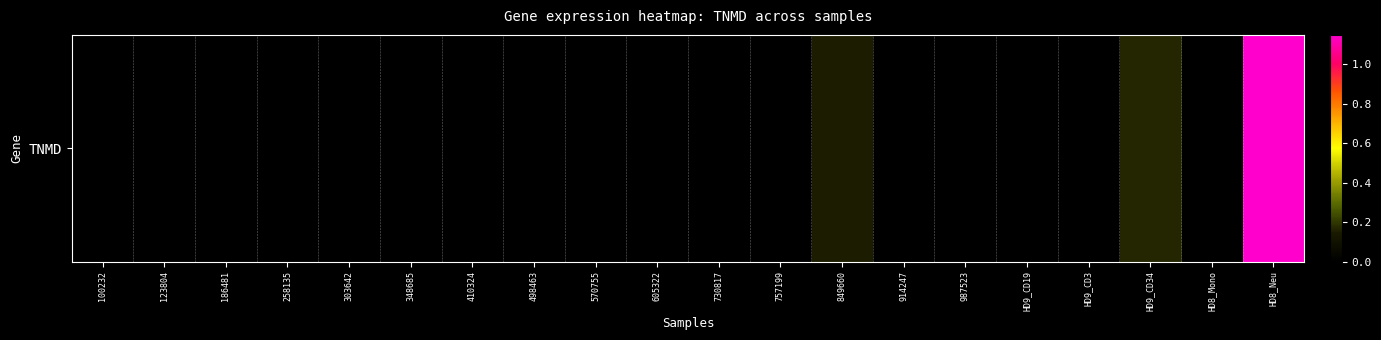

Rank the categories by value from highest to lowest.

HD8_Neu, HD9_CD34, 849660, 100232, 123804, 186481, 258135, 303642, 348685, 410324, 498463, 570755, 605322, 730817, 757199, 914247, 987523, HD9_CD19, HD9_CD3, HD8_Mono